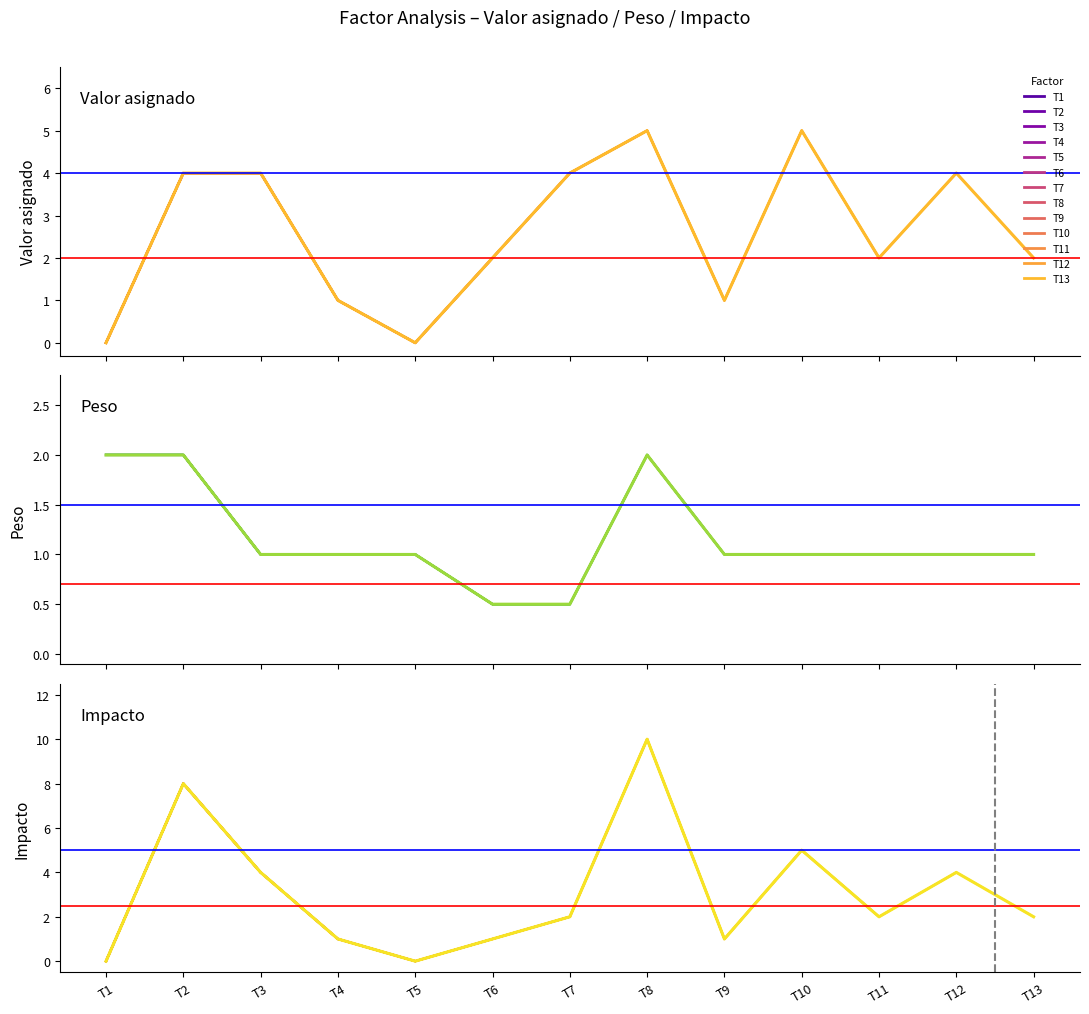

Where is Valor asignado nearest to the value 2?

T6